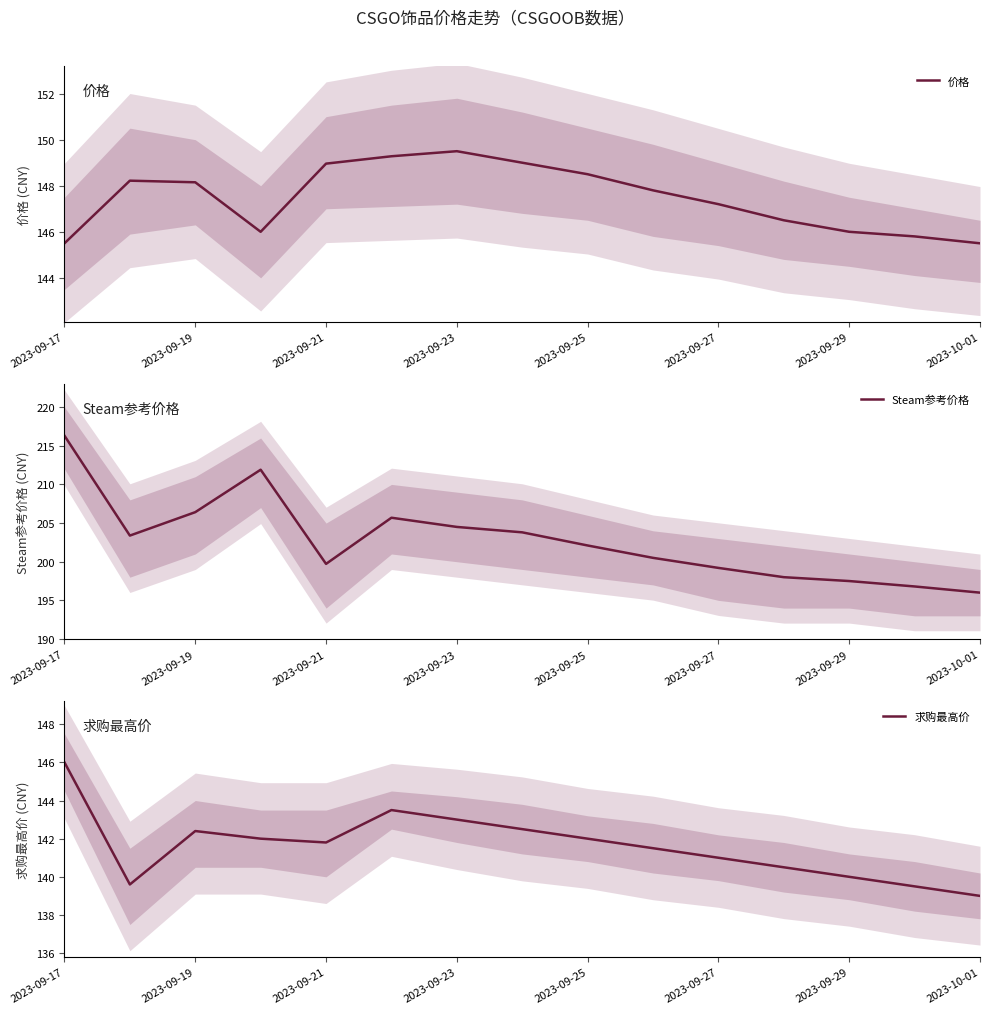

The Steam参考价格 series shows 268.5 at 2023-09-23. True or false?

False